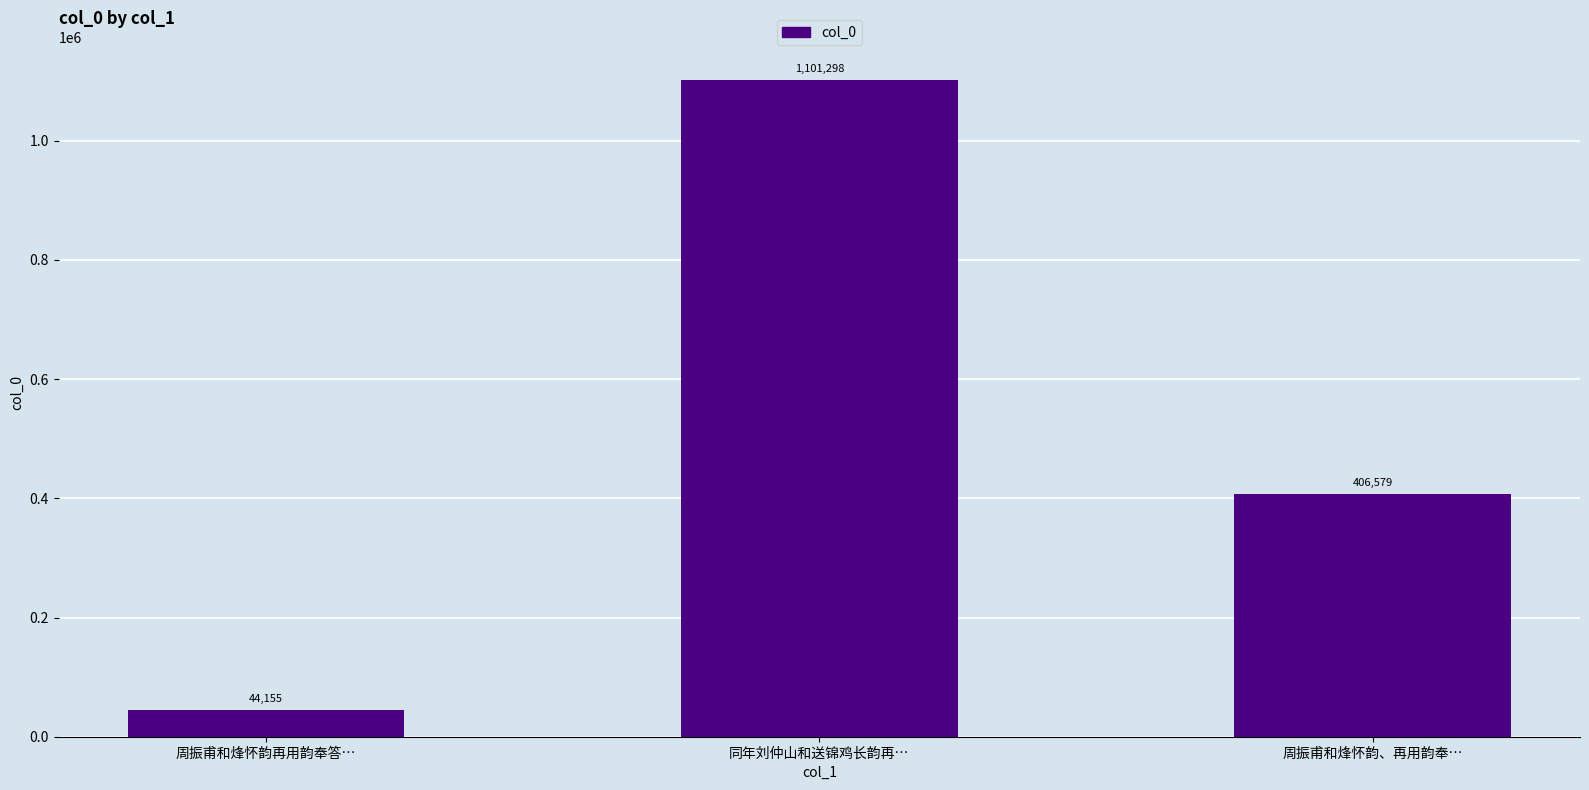

What is the change in value from 同年刘仲山和送锦鸡长韵再… to 周振甫和烽怀韵、再用韵奉…?

-694719